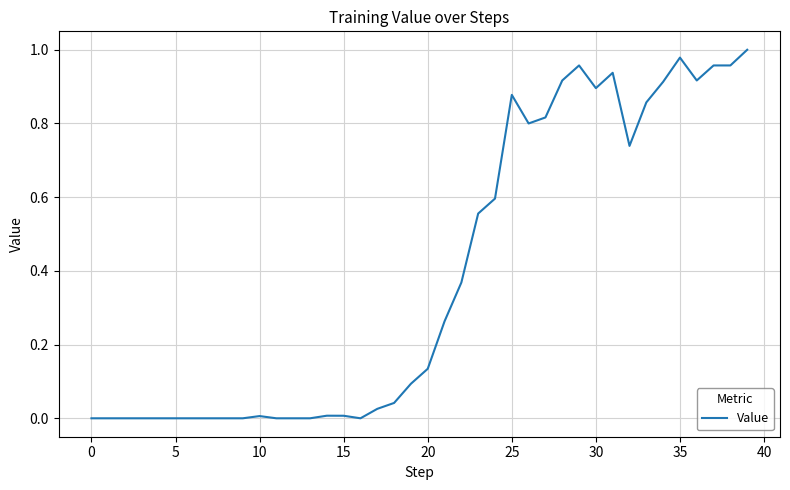

What is the average value?

0.4